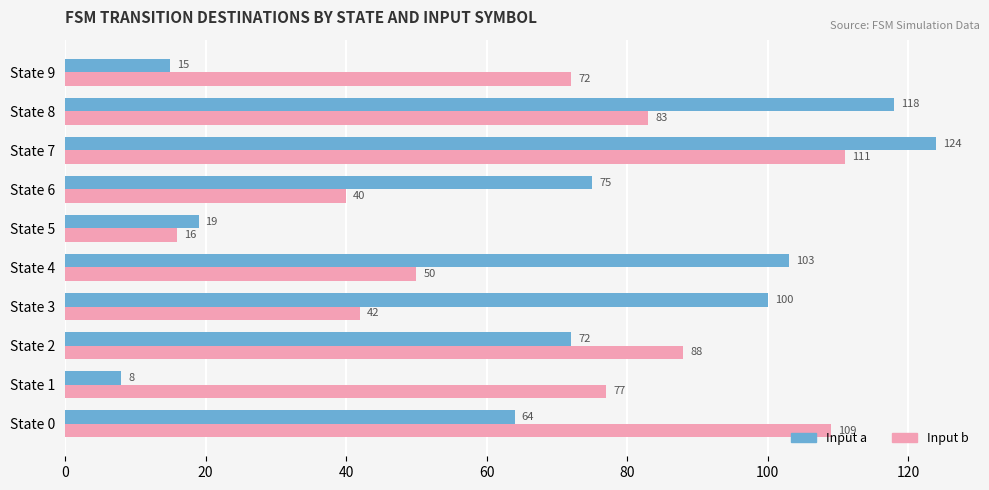

Which category has the lowest value across all series?

State 1